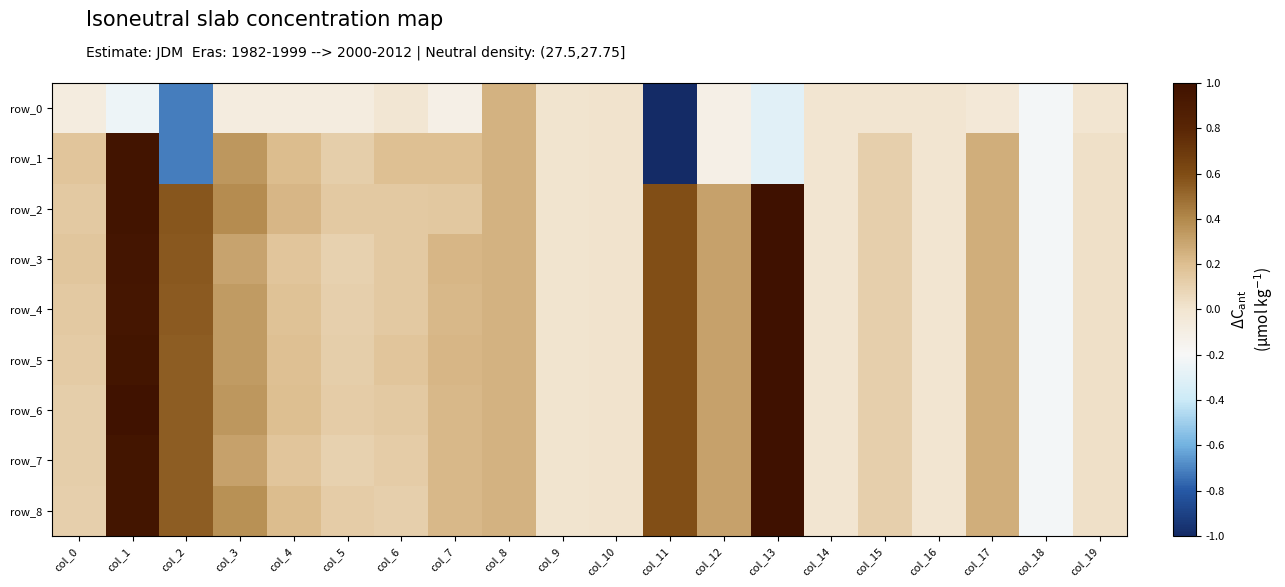

How many values in the row_6 series are below 0?

3